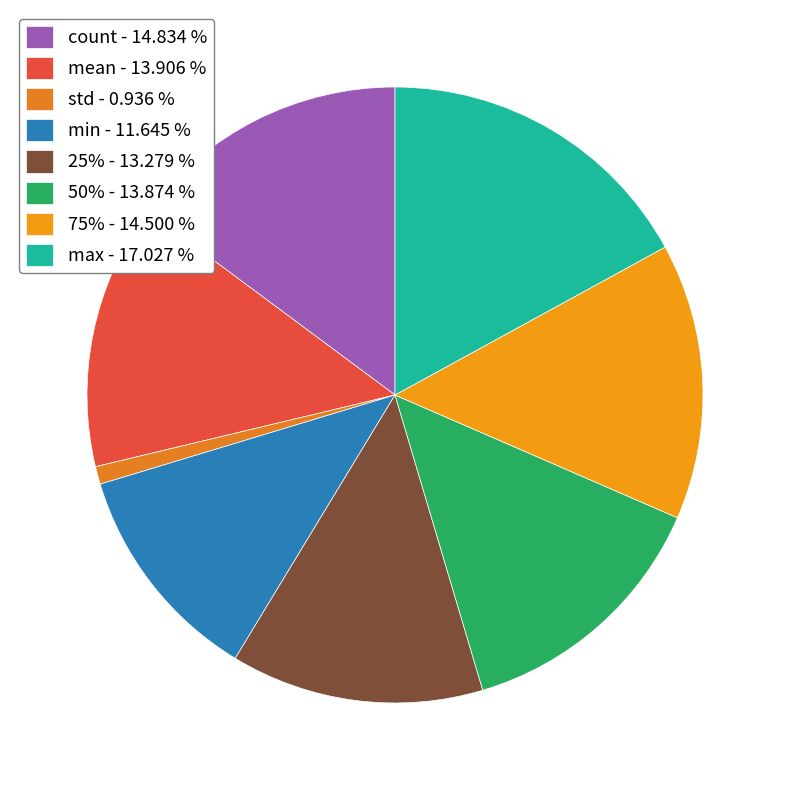

Is it true that count is 15% of the pie?

True